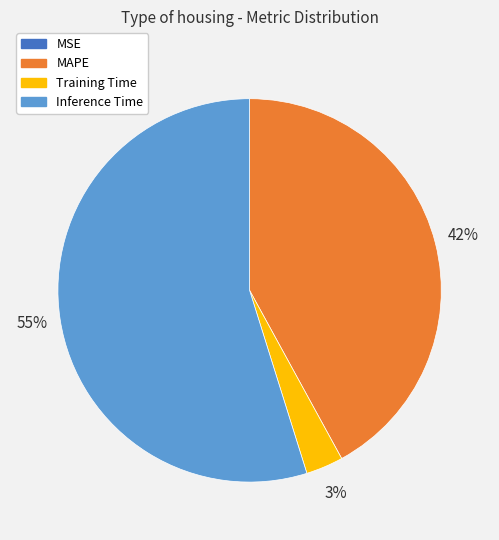

To the nearest percent, what is the difference between the largest and smallest slice percentages?

55%